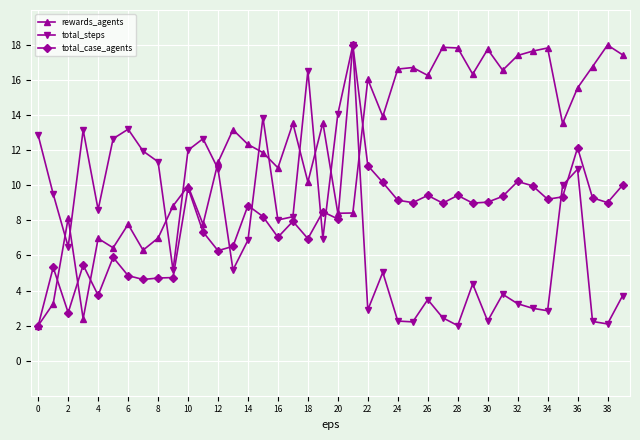

Which series ends up on top after the final intersection of rewards_agents and total_steps?

rewards_agents